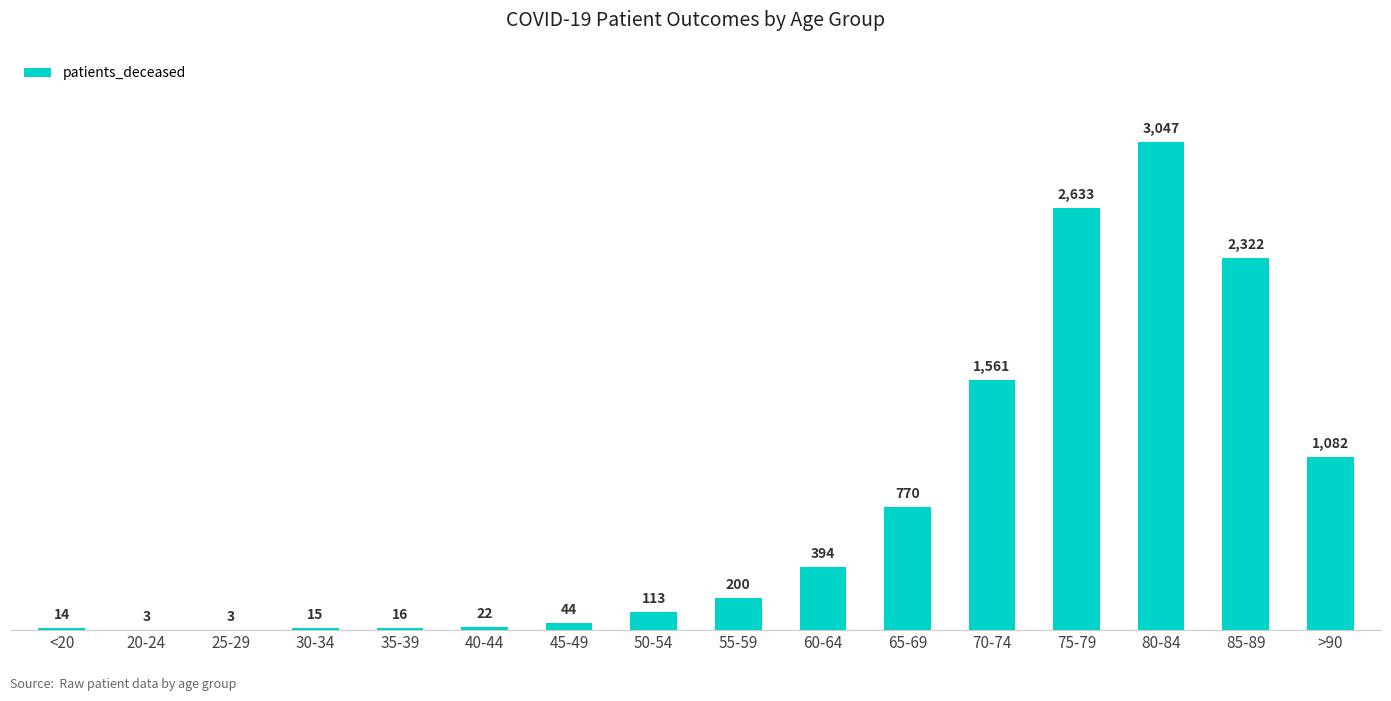

What is the sum of the values at 70-74 and 20-24?

1564